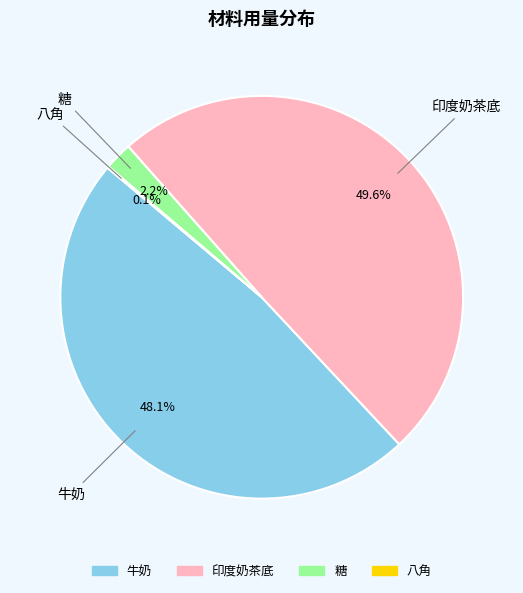

Is there any slice that represents more than half of the pie?

No